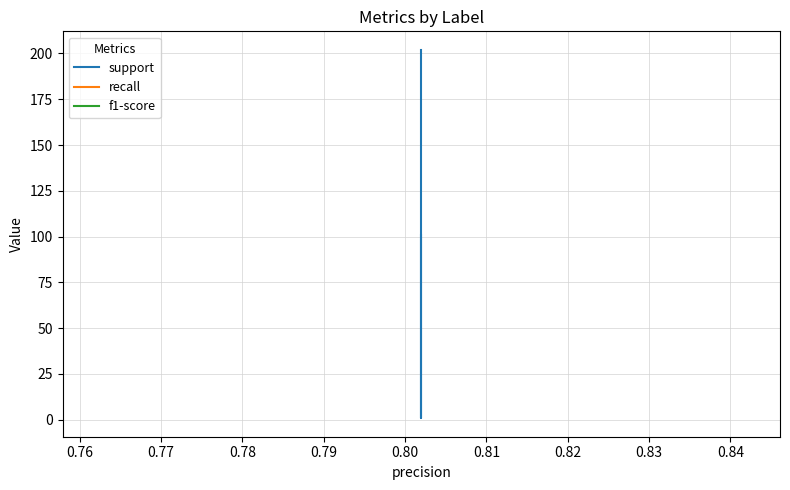

How many distinct data groups are displayed?

3